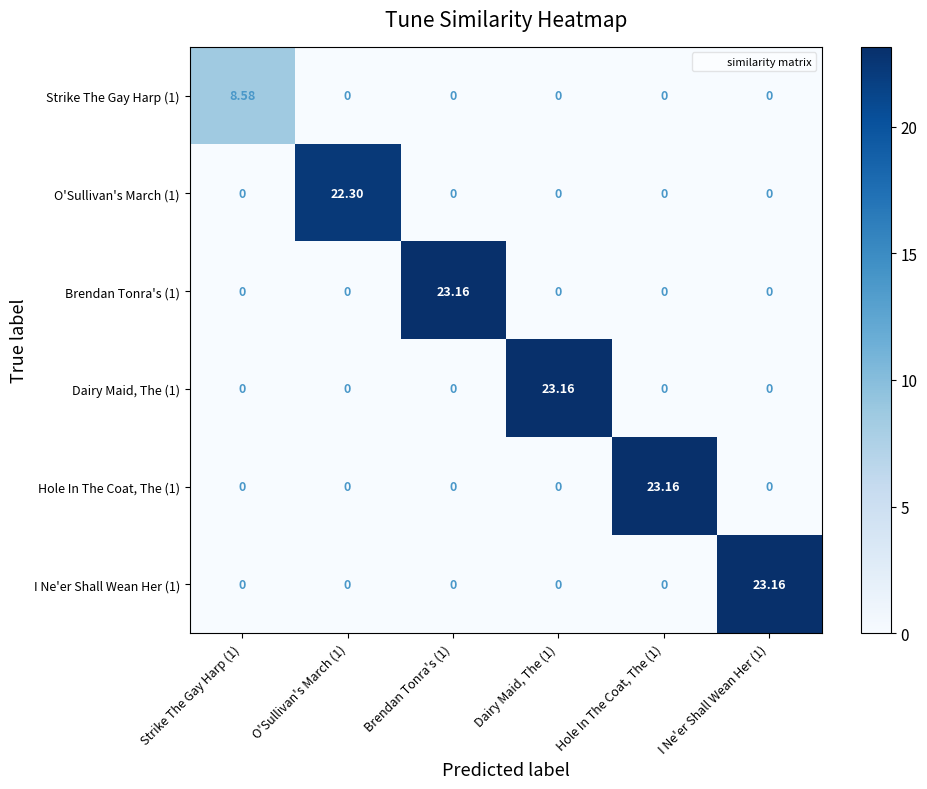

How many series are shown in this chart?

6